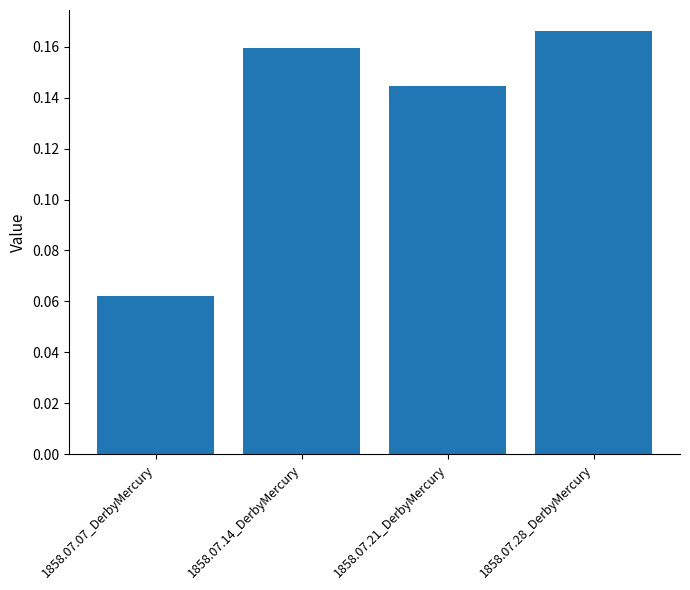

List the labels in order of value, largest first.

1858.07.28_DerbyMercury, 1858.07.14_DerbyMercury, 1858.07.21_DerbyMercury, 1858.07.07_DerbyMercury